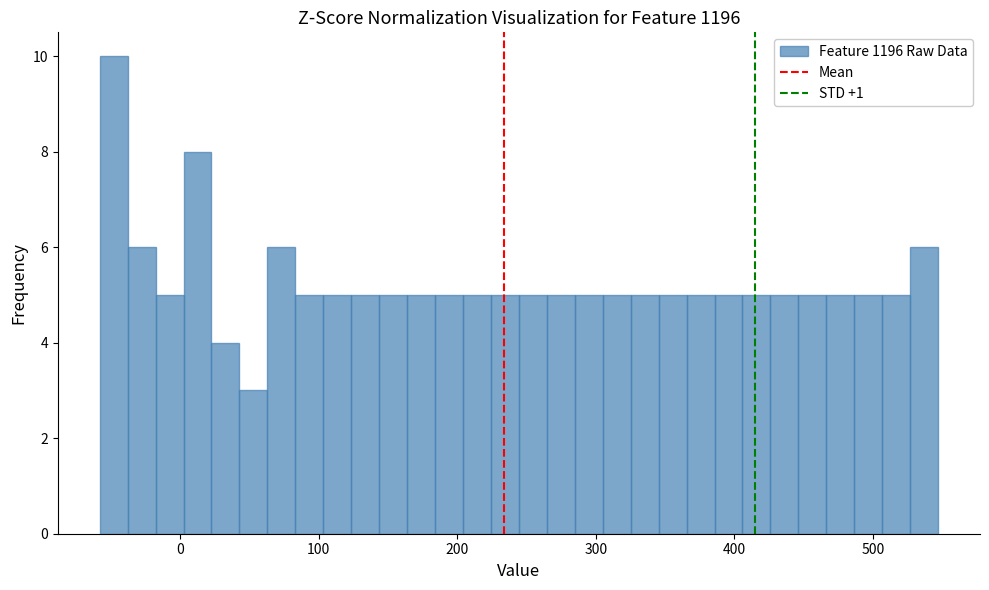

Read against the x-axis, roughly where is the centre of the tallest bar?

-50